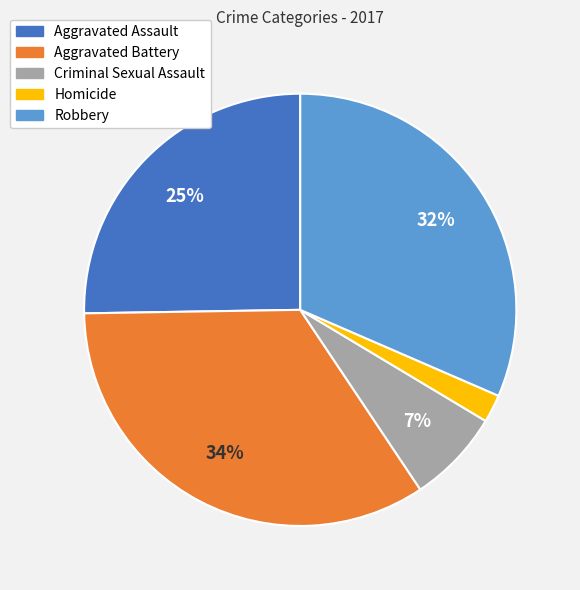

Rank the categories by value from highest to lowest.

Aggravated Battery, Robbery, Aggravated Assault, Criminal Sexual Assault, Homicide